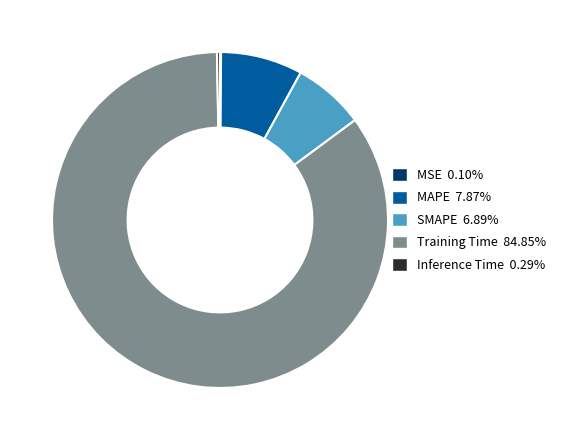

Do Training Time 84.85% and Inference Time 0.29% together represent more than half of the pie?

Yes